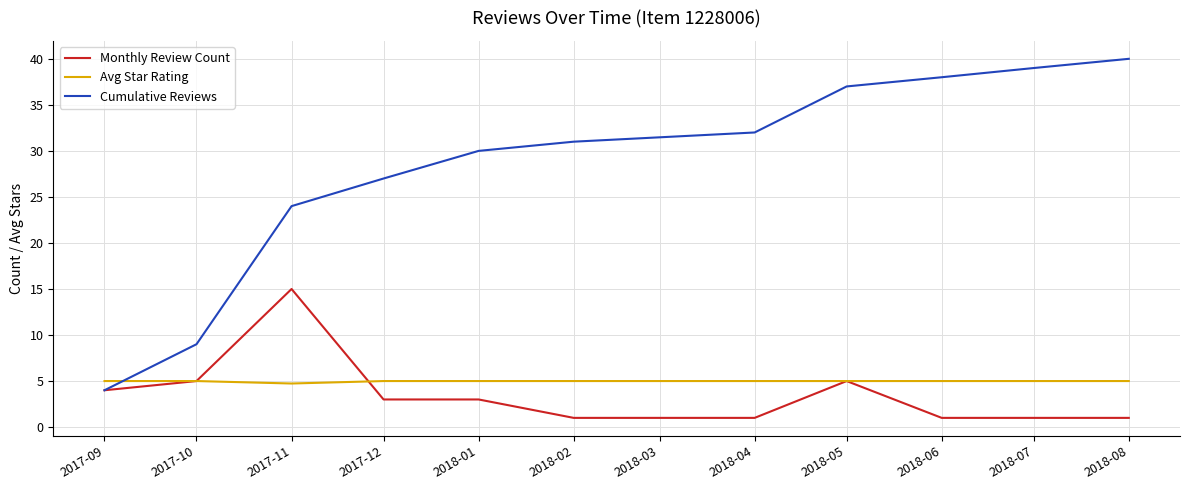

What is the smallest value displayed?

1.0